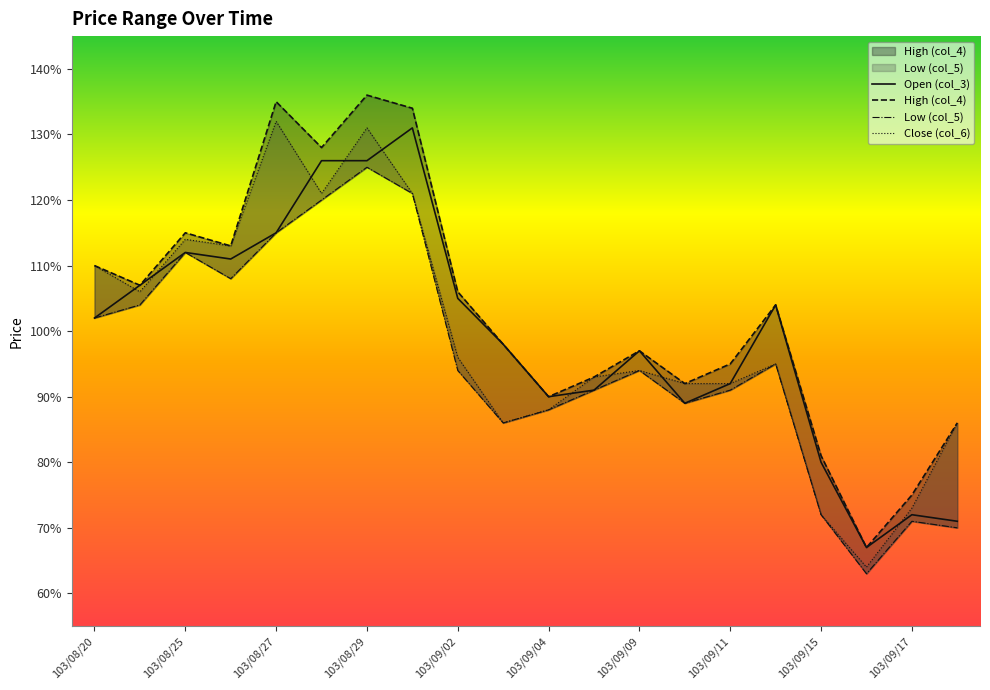

Which series changed the most between 103/09/02 and 103/09/10?

Open (col_3)